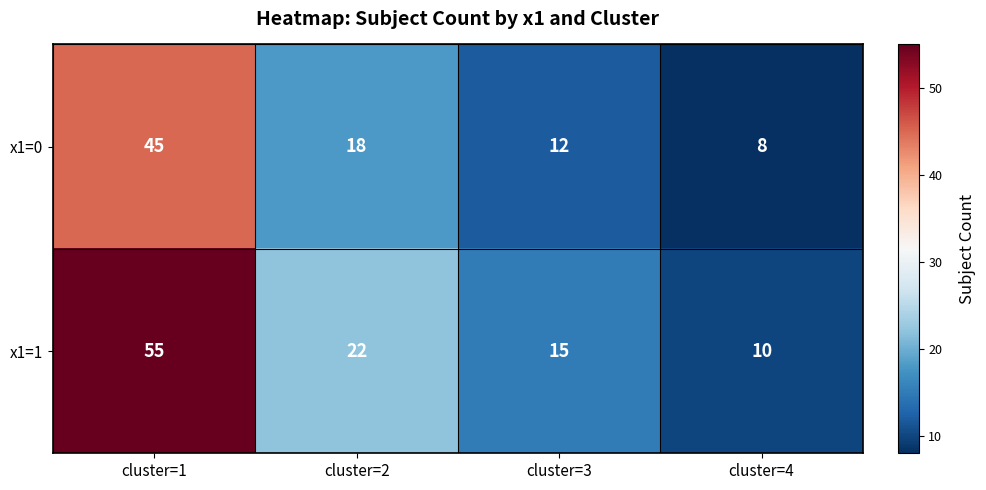

At which label is x1=1 closest to 32?

cluster=2